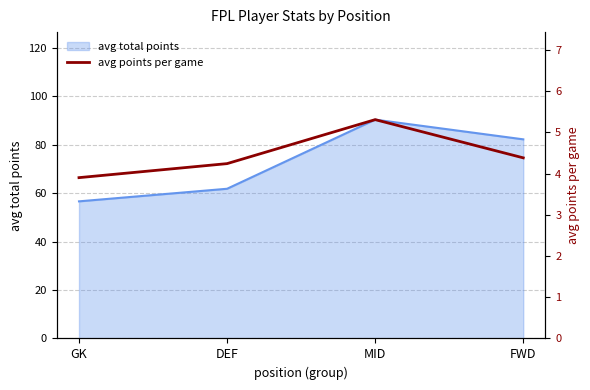

How many data points are less than 4?

1